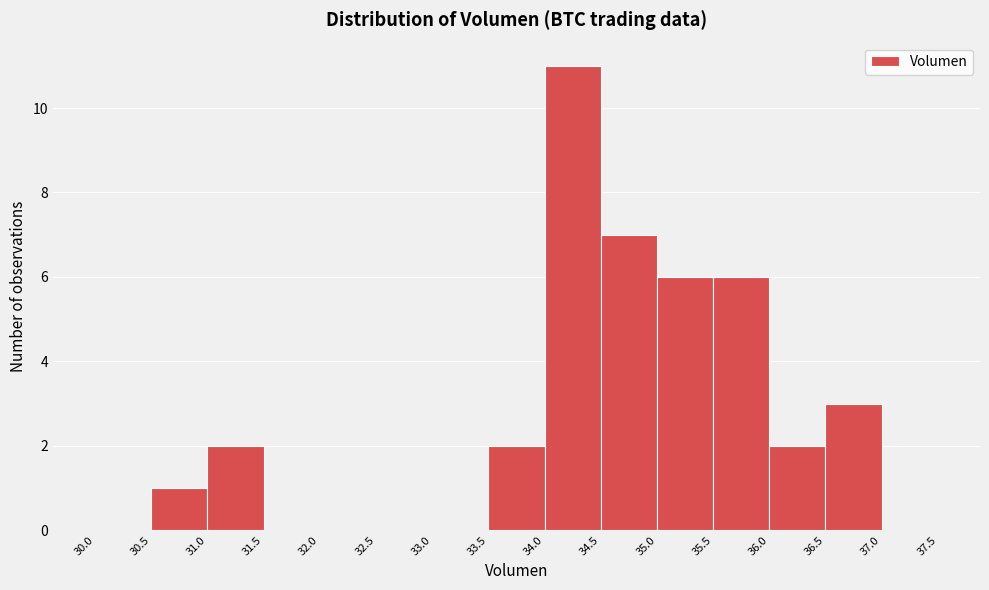

What is the height of the bar covering 35.5 to 36.0 on the x-axis? The values are not printed on the chart, so give them approximately, as read against the axis.

6